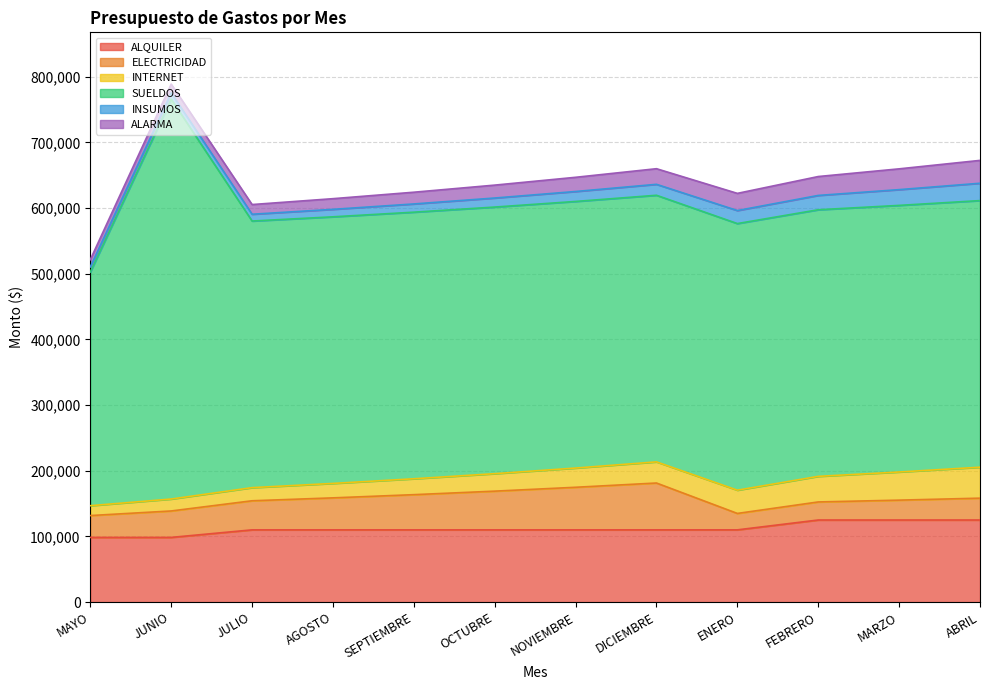

What is the label of the 3rd point from the left?

JULIO